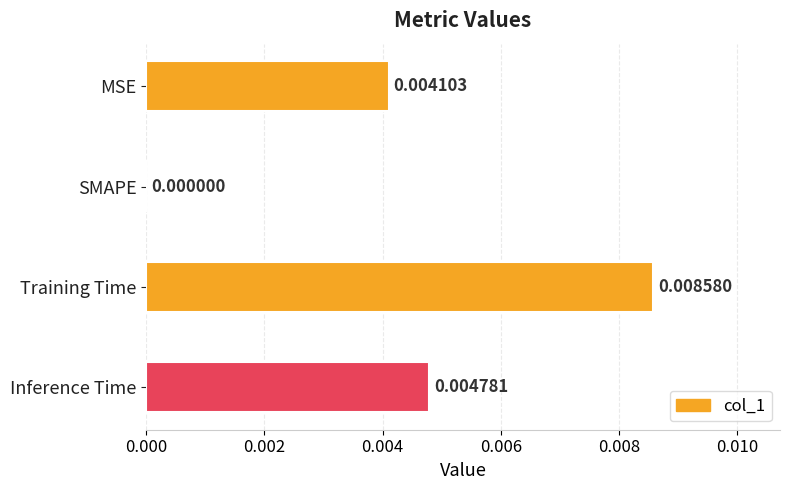

Which category has the highest value across all series?

Training Time